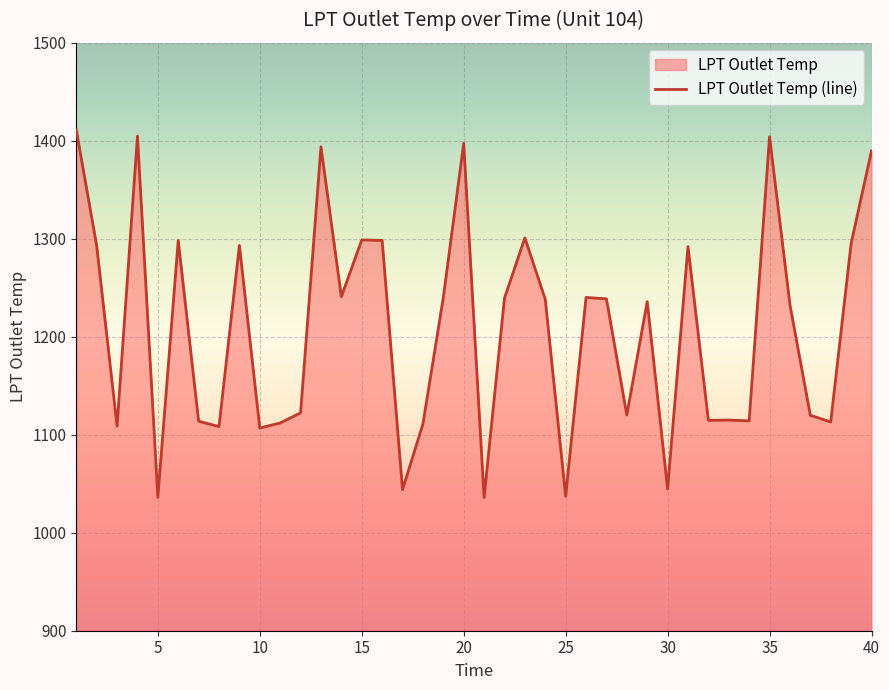

How many data points does each series have?

40